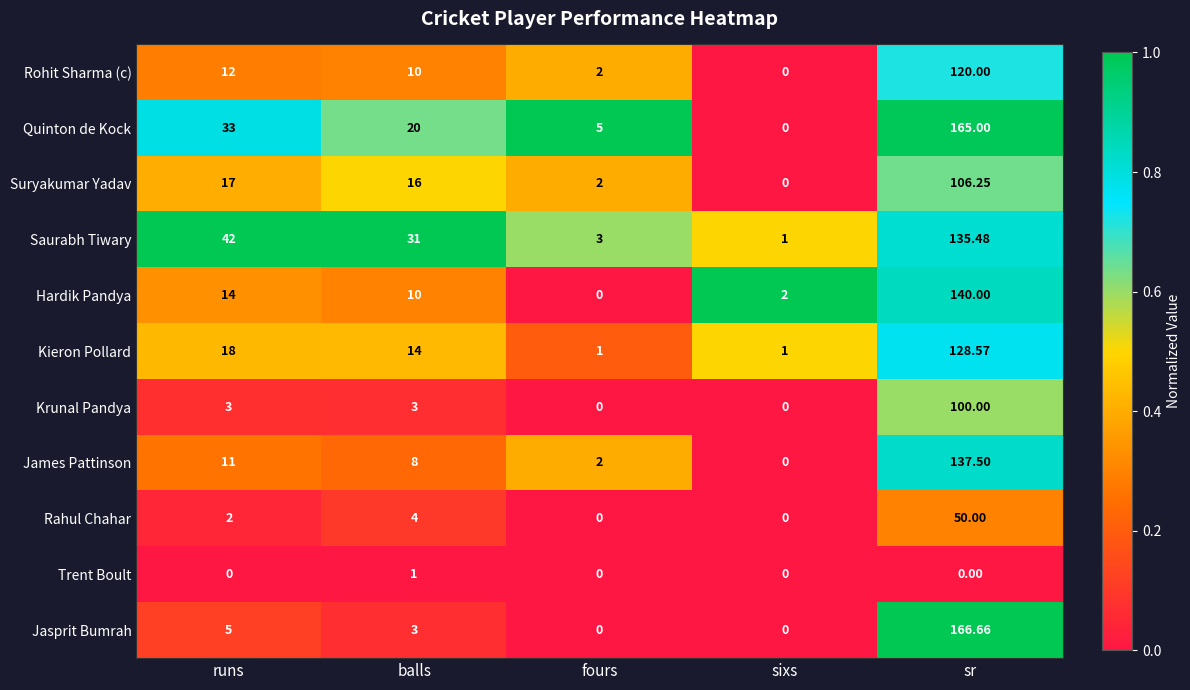

Between runs and balls, which series saw the biggest shift?

Quinton de Kock